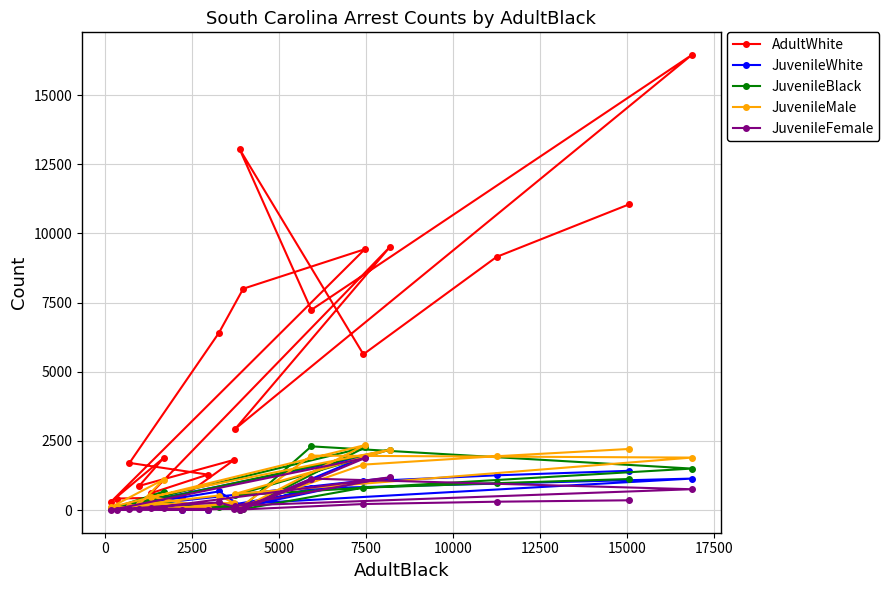

Which series has the largest range (max minus min)?

AdultWhite